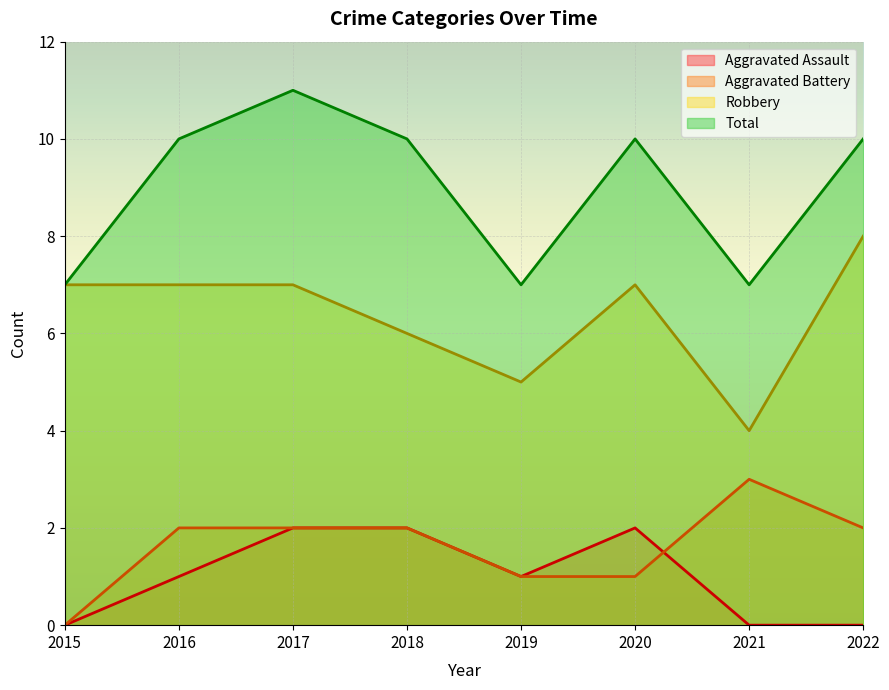

At how many categories does at least one series exceed 7?

5